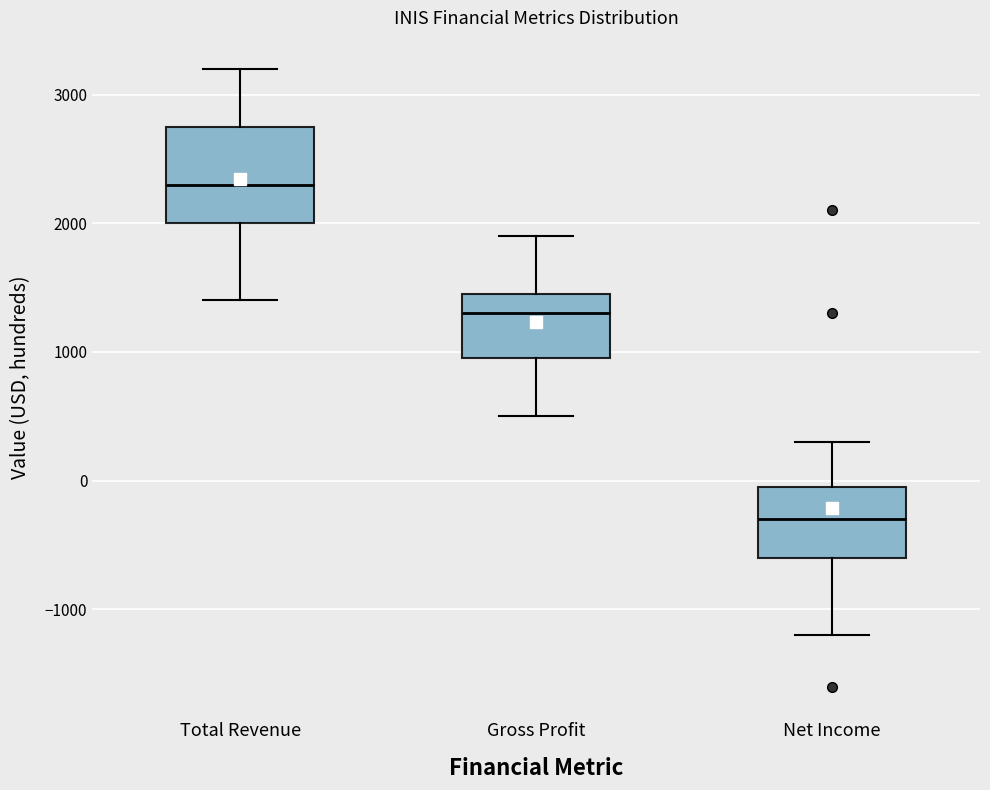

Reading left to right, read every box against the y-axis: the position of its median line, the range the box covers, and the ends of its whiskers. The values are not printed on the chart, so give them approximately, as read against the axis.

Total Revenue: median 2300, box 2000 to 2800, whiskers 1400 to 3200
Gross Profit: median 1300, box 1000 to 1500, whiskers 500 to 1900
Net Income: median -300, box -600 to 0, whiskers -1200 to 300